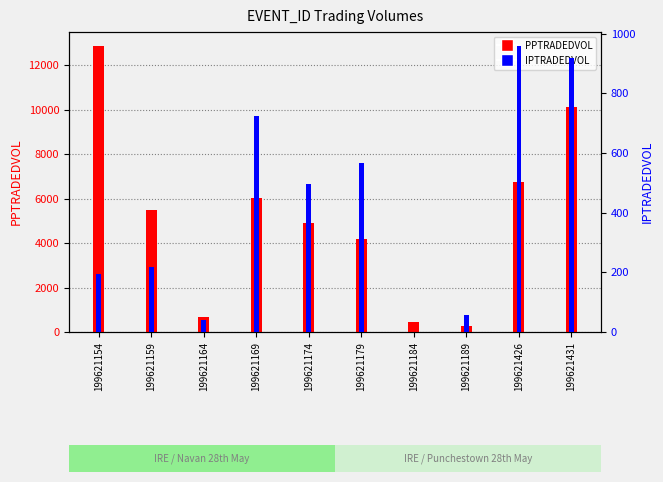

Which has a higher value, 199621164 or 199621179?

199621179